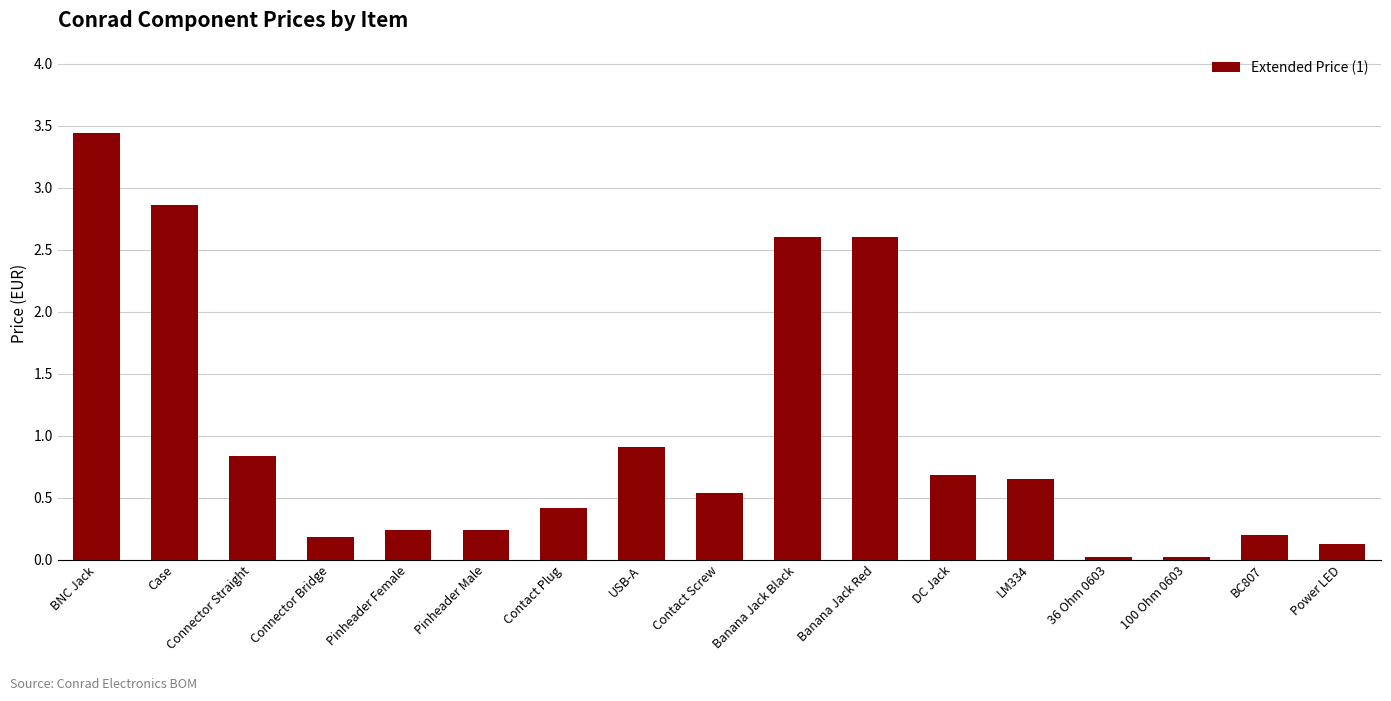

The value at Pinheader Male is 0.2. True or false?

True